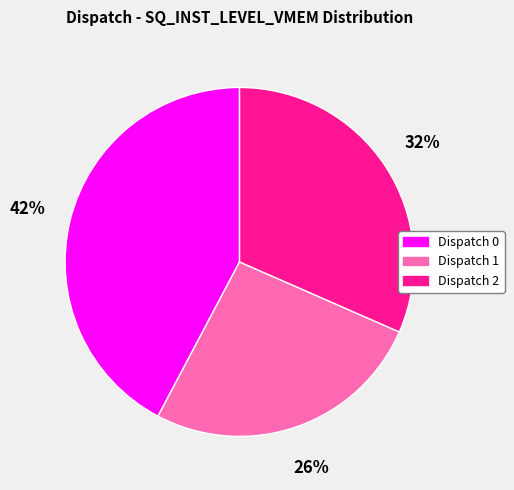

Which slice is the largest?

Dispatch 0